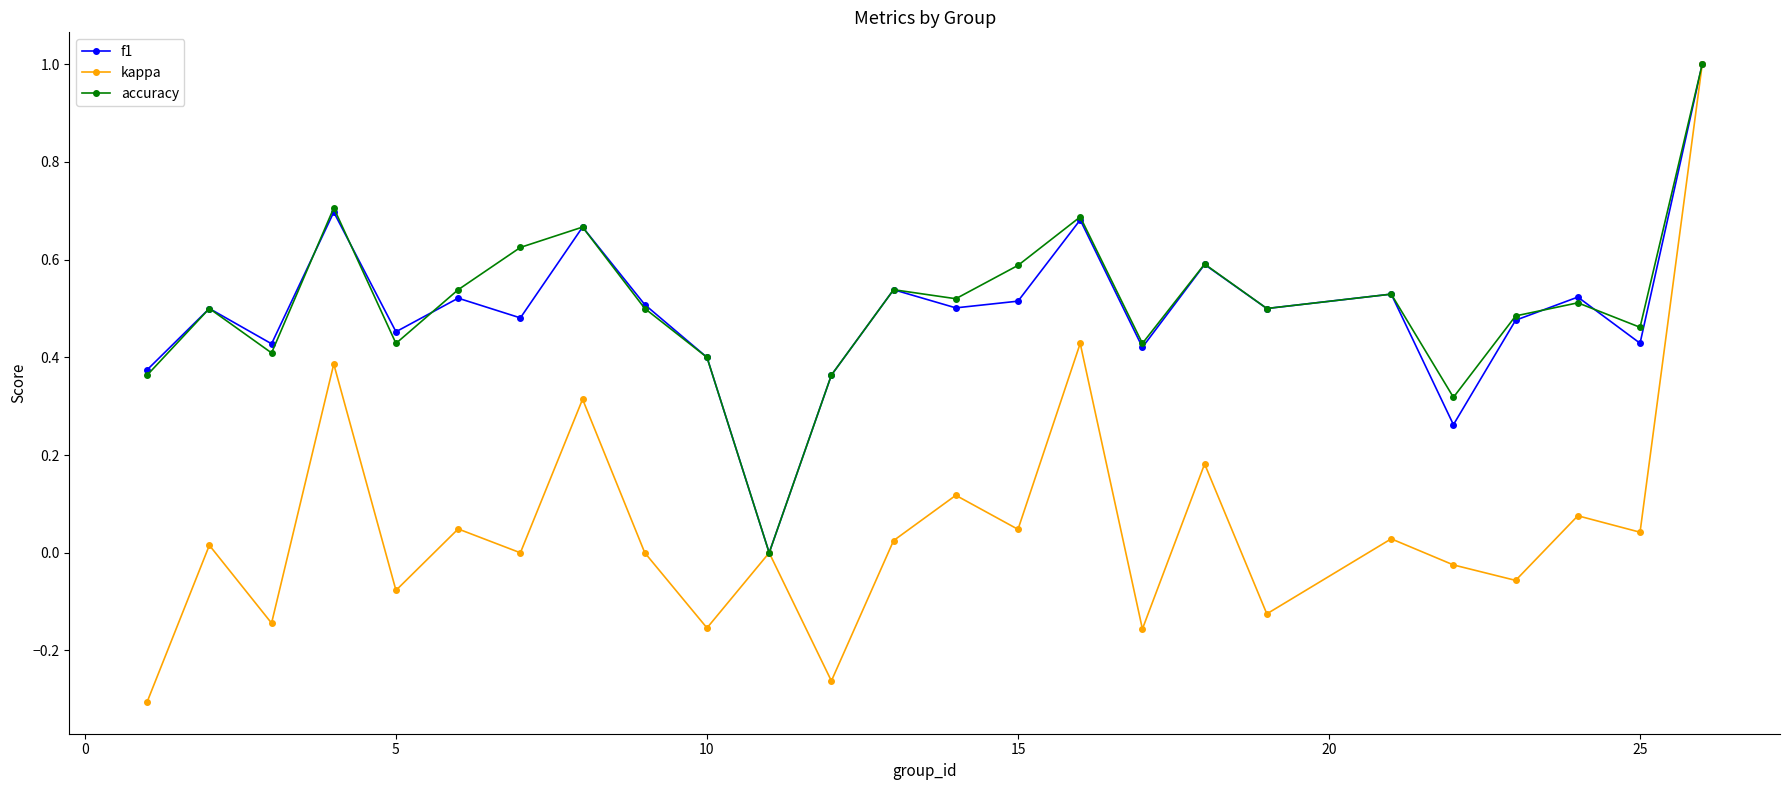

How many data points does each series have?

25